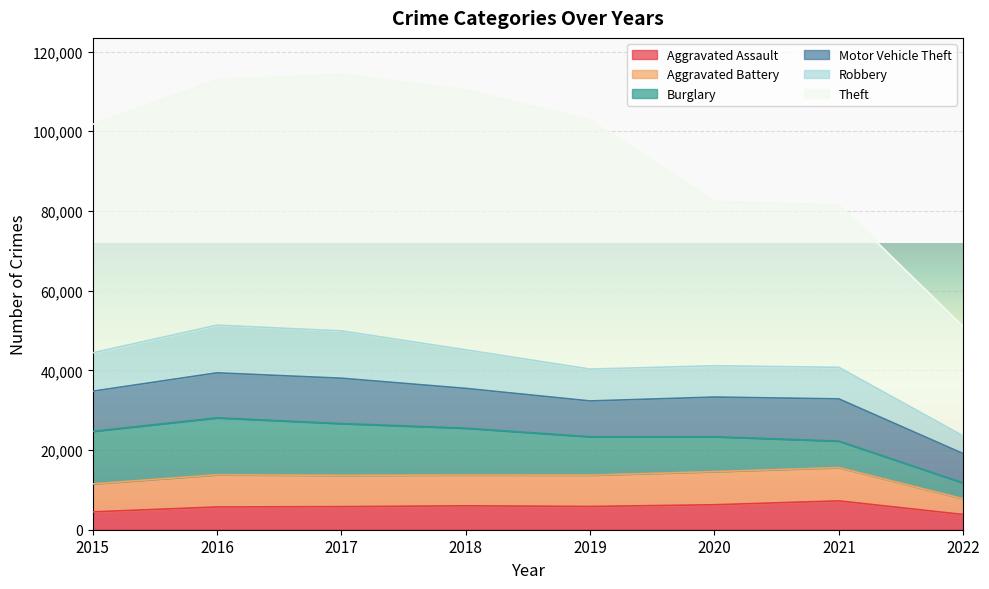

How many interior local peaks does the Robbery series have?

2